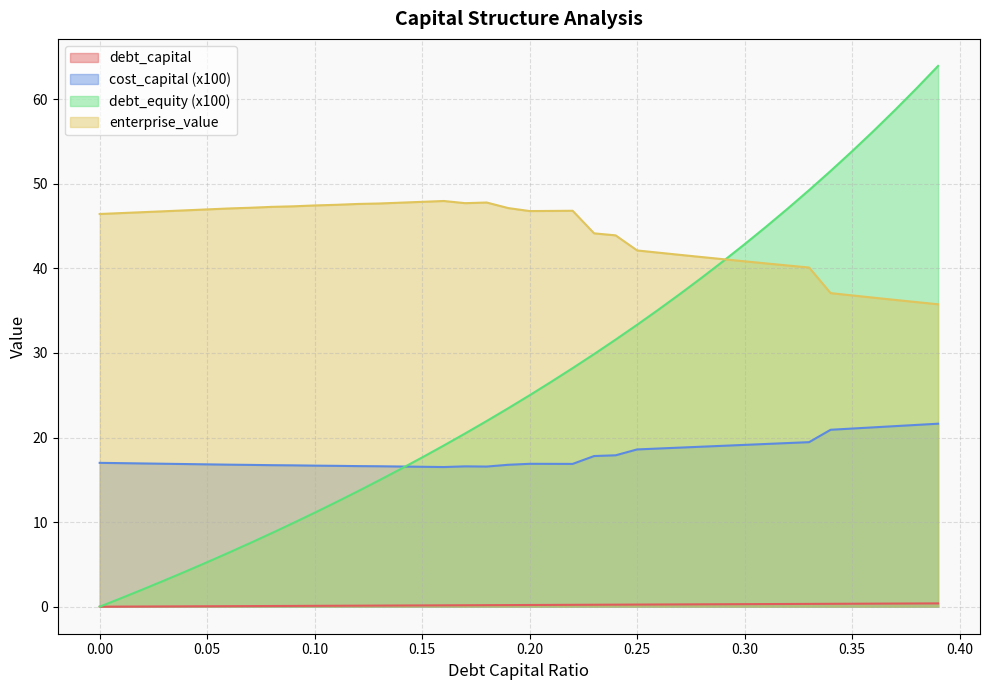

How many distinct data groups are displayed?

4